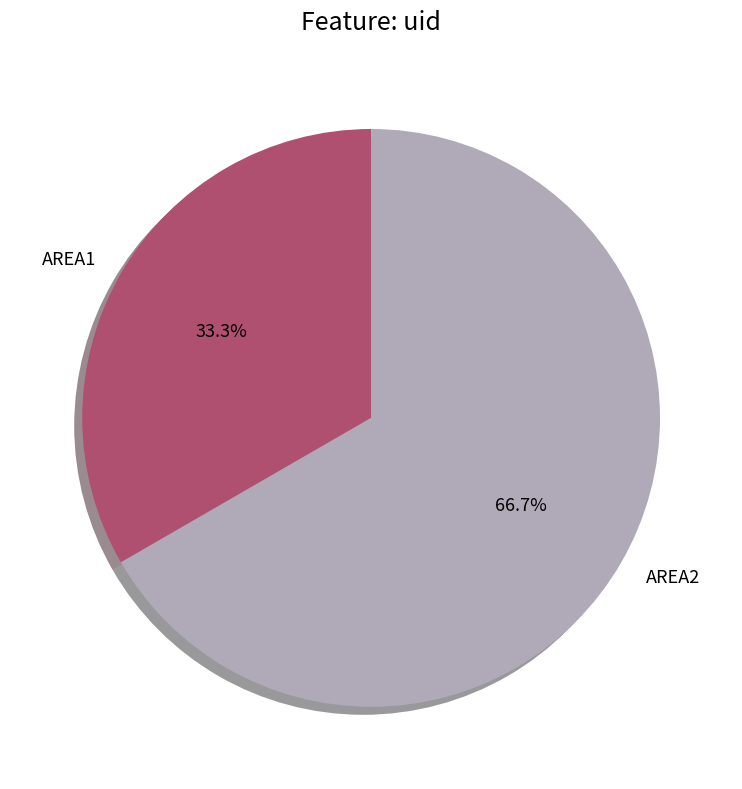

What is the largest slice in the pie chart?

AREA2